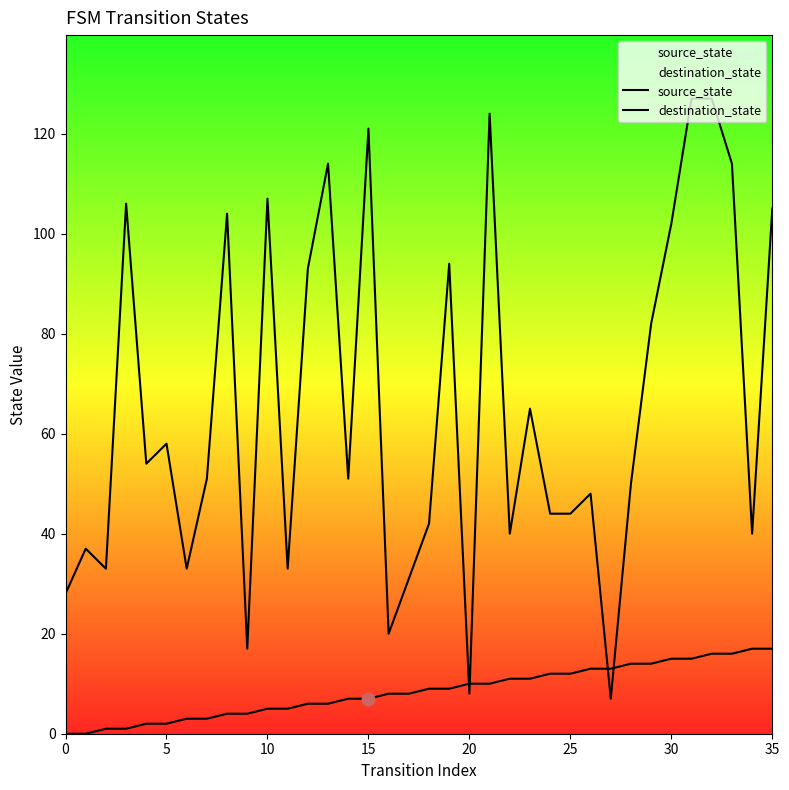

Which series reaches the maximum Y coordinate?

destination_state